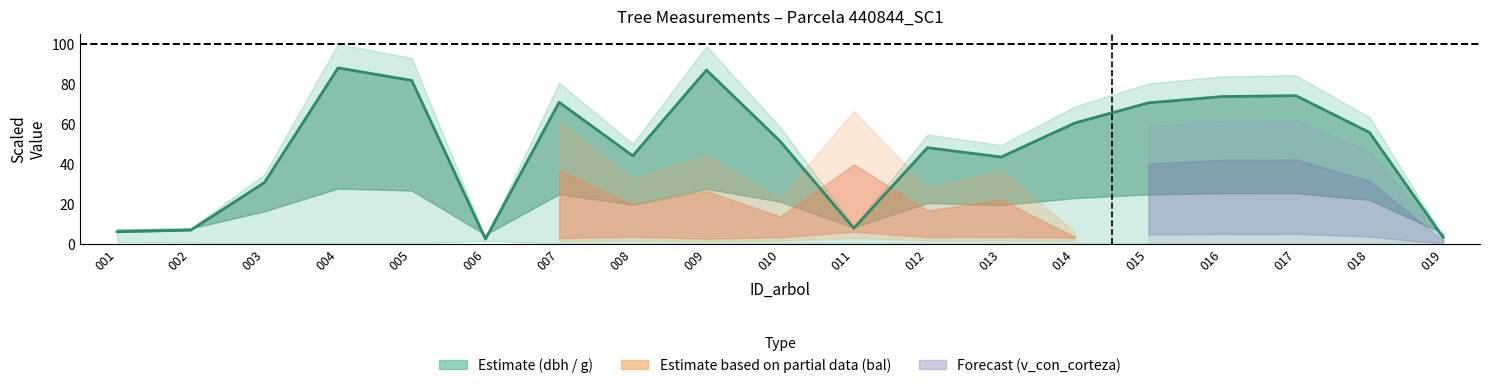

Approximately how many times larger is the value at 003 compared to 004?

0.3